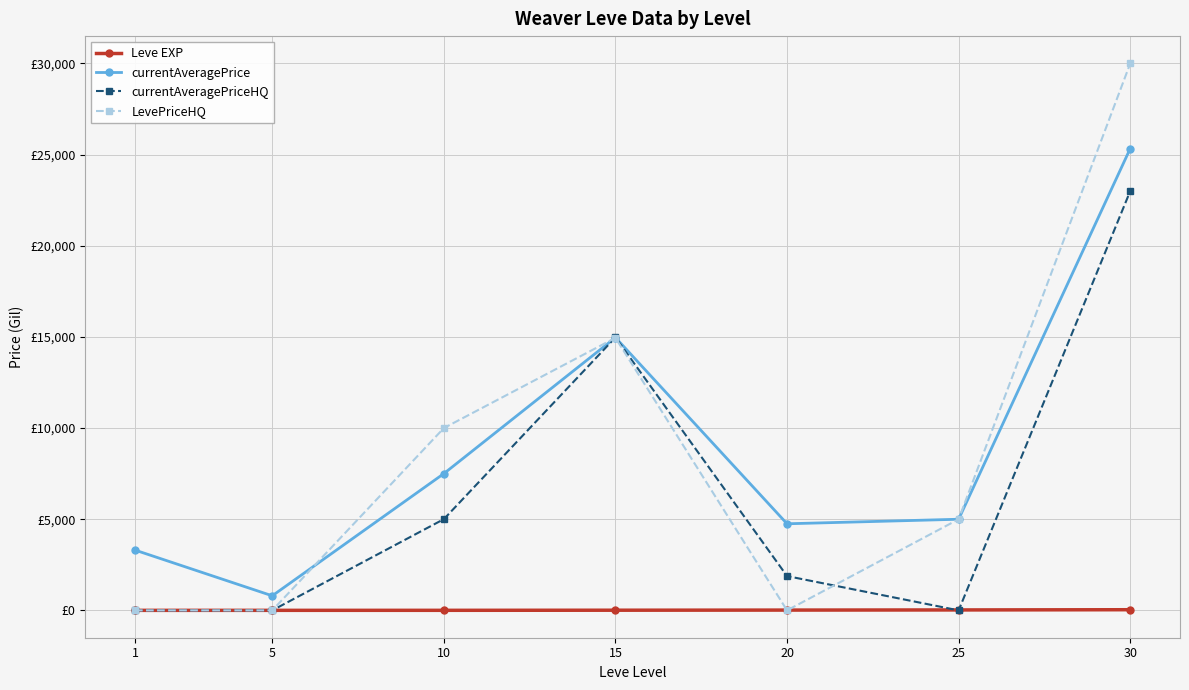

What are all the series names shown in the legend?

Leve EXP, currentAveragePrice, currentAveragePriceHQ, LevePriceHQ